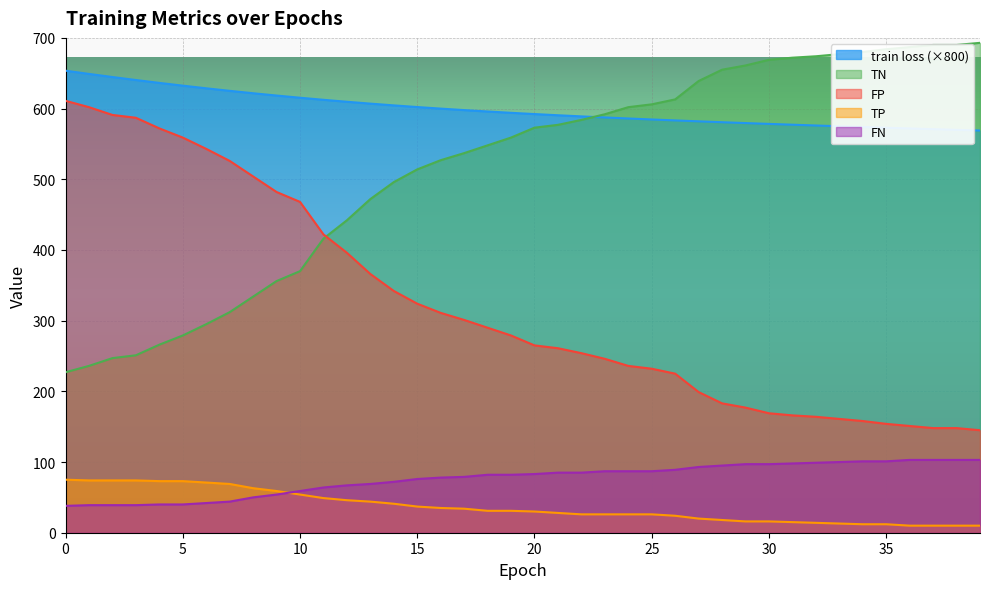

Reading right to left, list all the values displayed in this chart.

train loss: 39=569.0	38=569.9	37=570.9	36=571.9	35=572.9	34=573.9	33=575.0	32=576.1	31=577.2	30=578.3	29=579.5	28=580.7	27=582.0	26=583.3	25=584.6	24=586.0	23=587.4	22=589.0	21=590.6	20=592.2	19=594.0	18=595.9	17=597.9	16=600.0	15=602.2	14=604.5	13=607.0	12=609.6	11=612.4	10=615.4	9=618.4	8=621.7	7=625.1	6=628.7	5=632.4	4=636.3	3=640.4	2=644.6	1=649.0	0=653.6
TN: 39=693.0	38=690.0	37=690.0	36=687.0	35=684.0	34=680.0	33=677.0	32=674.0	31=672.0	30=669.0	29=661.0	28=655.0	27=639.0	26=613.0	25=606.0	24=602.0	23=592.0	22=584.0	21=577.0	20=573.0	19=559.0	18=548.0	17=537.0	16=527.0	15=514.0	14=496.0	13=472.0	12=442.0	11=416.0	10=370.0	9=356.0	8=334.0	7=312.0	6=295.0	5=279.0	4=266.0	3=251.0	2=247.0	1=236.0	0=227.0
FP: 39=145.0	38=148.0	37=148.0	36=151.0	35=154.0	34=158.0	33=161.0	32=164.0	31=166.0	30=169.0	29=177.0	28=183.0	27=199.0	26=225.0	25=232.0	24=236.0	23=246.0	22=254.0	21=261.0	20=265.0	19=279.0	18=290.0	17=301.0	16=311.0	15=324.0	14=342.0	13=366.0	12=396.0	11=422.0	10=468.0	9=482.0	8=504.0	7=526.0	6=543.0	5=559.0	4=572.0	3=587.0	2=591.0	1=602.0	0=611.0
TP: 39=10.0	38=10.0	37=10.0	36=10.0	35=12.0	34=12.0	33=13.0	32=14.0	31=15.0	30=16.0	29=16.0	28=18.0	27=20.0	26=24.0	25=26.0	24=26.0	23=26.0	22=26.0	21=28.0	20=30.0	19=31.0	18=31.0	17=34.0	16=35.0	15=37.0	14=41.0	13=44.0	12=46.0	11=49.0	10=54.0	9=59.0	8=63.0	7=69.0	6=71.0	5=73.0	4=73.0	3=74.0	2=74.0	1=74.0	0=75.0
FN: 39=103.0	38=103.0	37=103.0	36=103.0	35=101.0	34=101.0	33=100.0	32=99.0	31=98.0	30=97.0	29=97.0	28=95.0	27=93.0	26=89.0	25=87.0	24=87.0	23=87.0	22=85.0	21=85.0	20=83.0	19=82.0	18=82.0	17=79.0	16=78.0	15=76.0	14=72.0	13=69.0	12=67.0	11=64.0	10=59.0	9=54.0	8=50.0	7=44.0	6=42.0	5=40.0	4=40.0	3=39.0	2=39.0	1=39.0	0=38.0